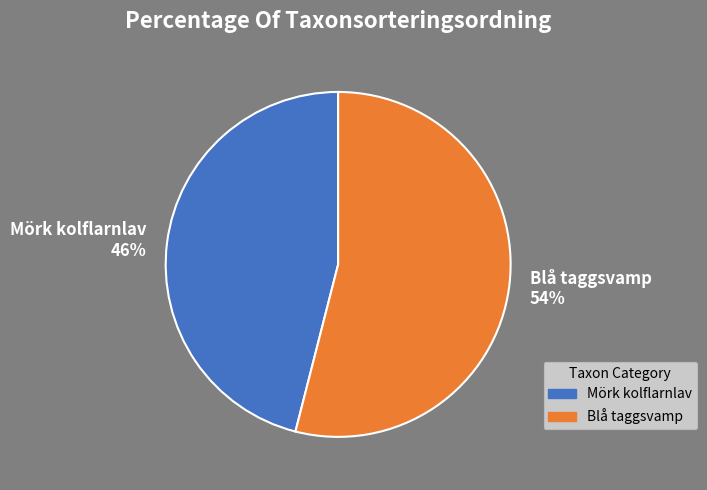

Rank the categories by value from highest to lowest.

Blå taggsvamp, Mörk kolflarnlav